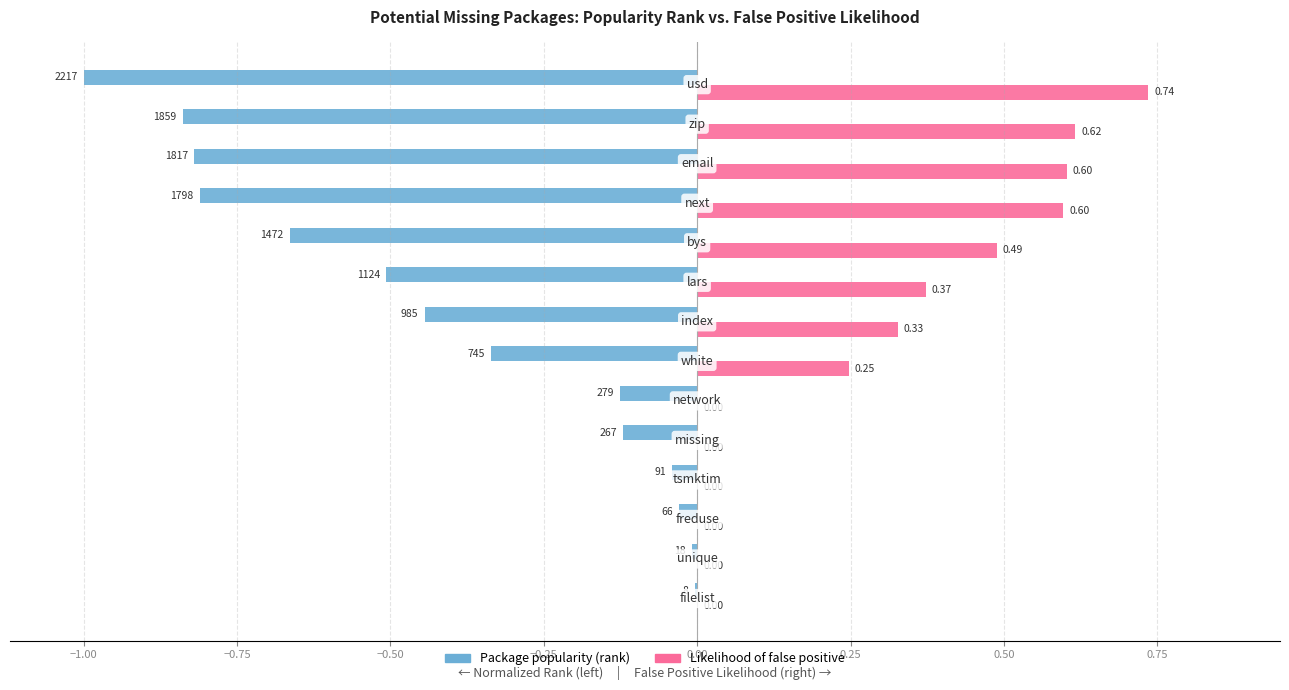

Which series has the largest total across all categories?

Likelihood of false positive